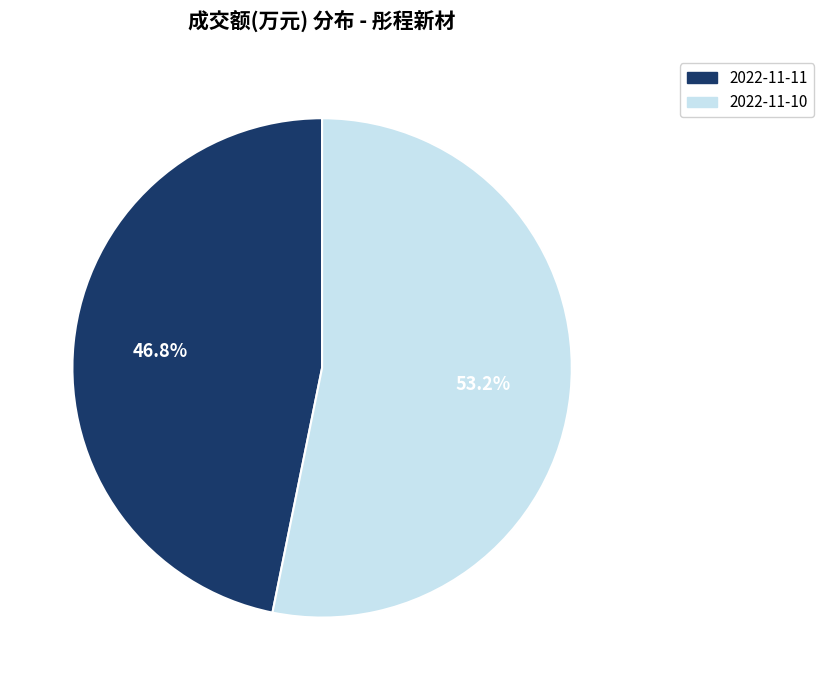

How many segments does this pie chart have?

2